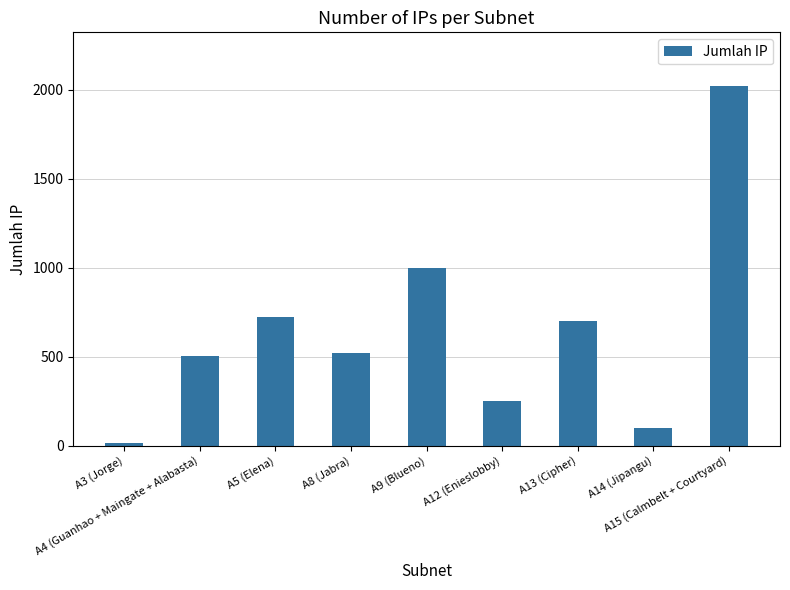

Where is the data nearest to the value 1017?

A9 (Blueno)